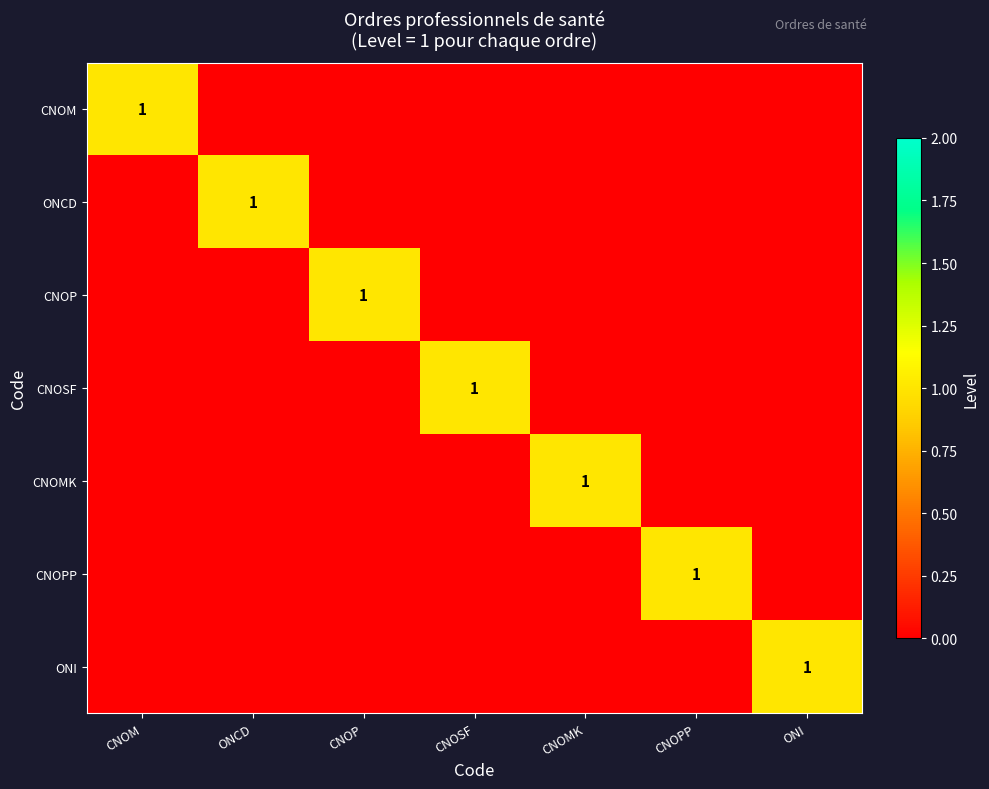

What is the total value across all series at CNOMK?

1